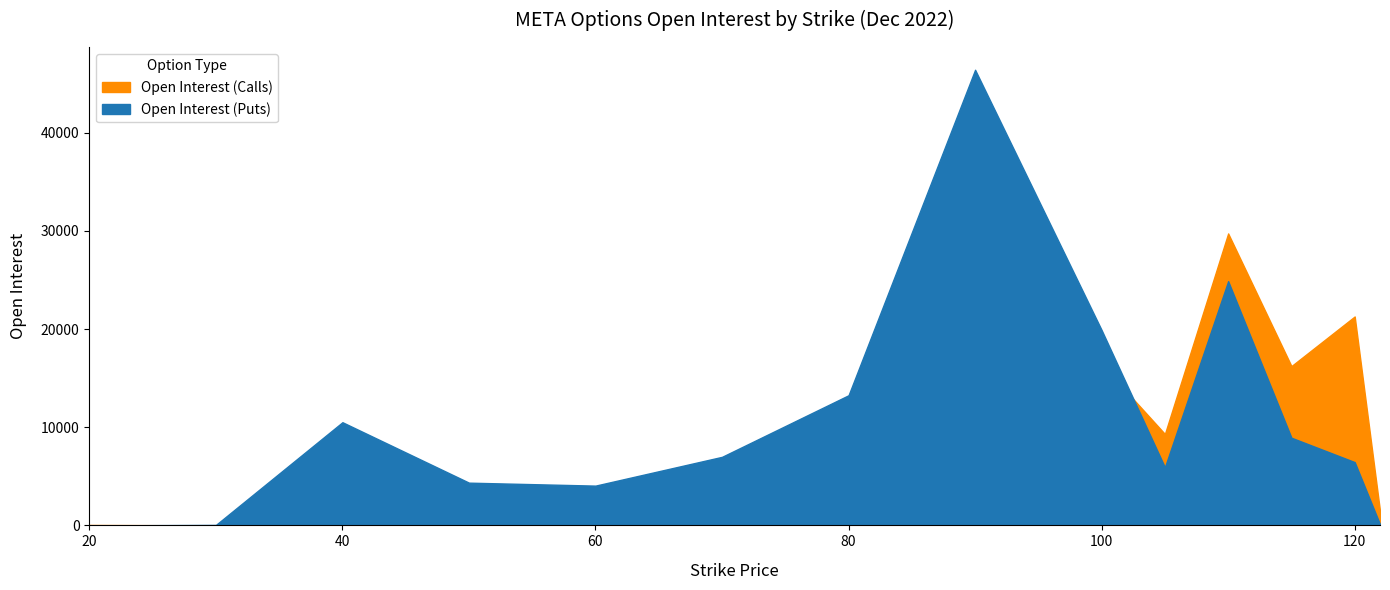

Is the value of Open Interest (Calls) at 70 greater than the value of Open Interest (Puts) at 80?

No